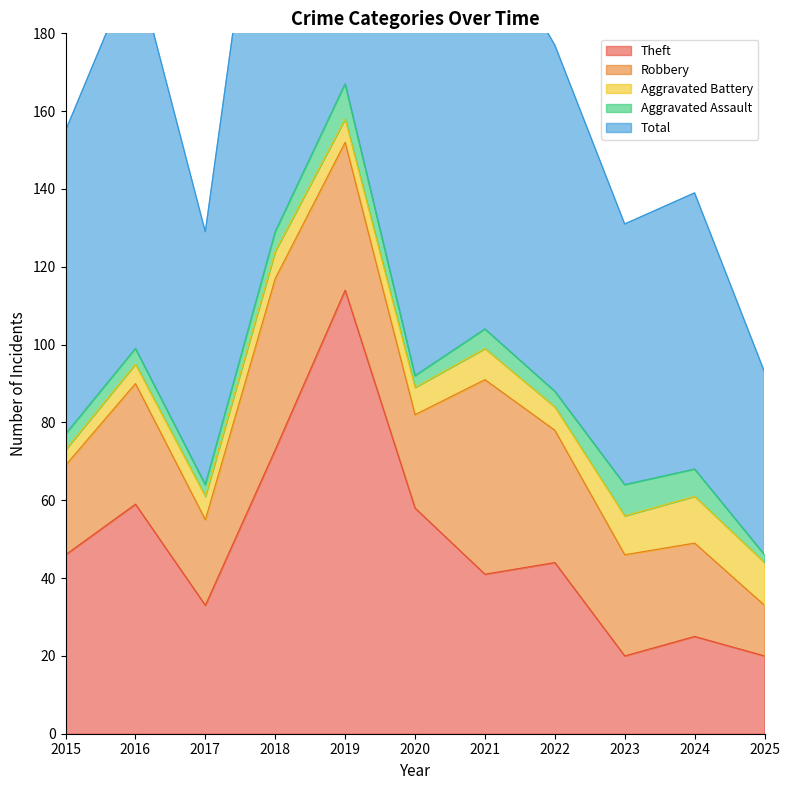

The value of Total at 2017 is 95. True or false?

False